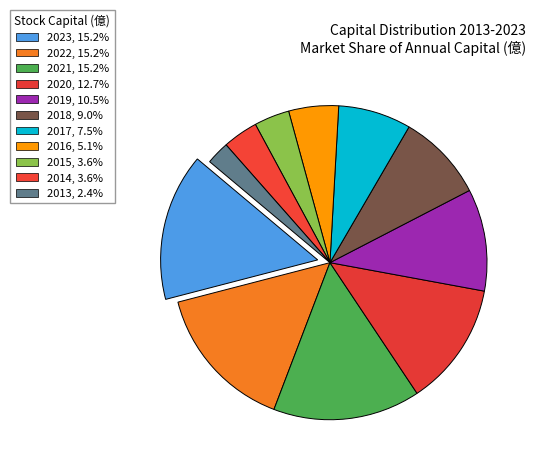

How many slices are in this pie chart?

11